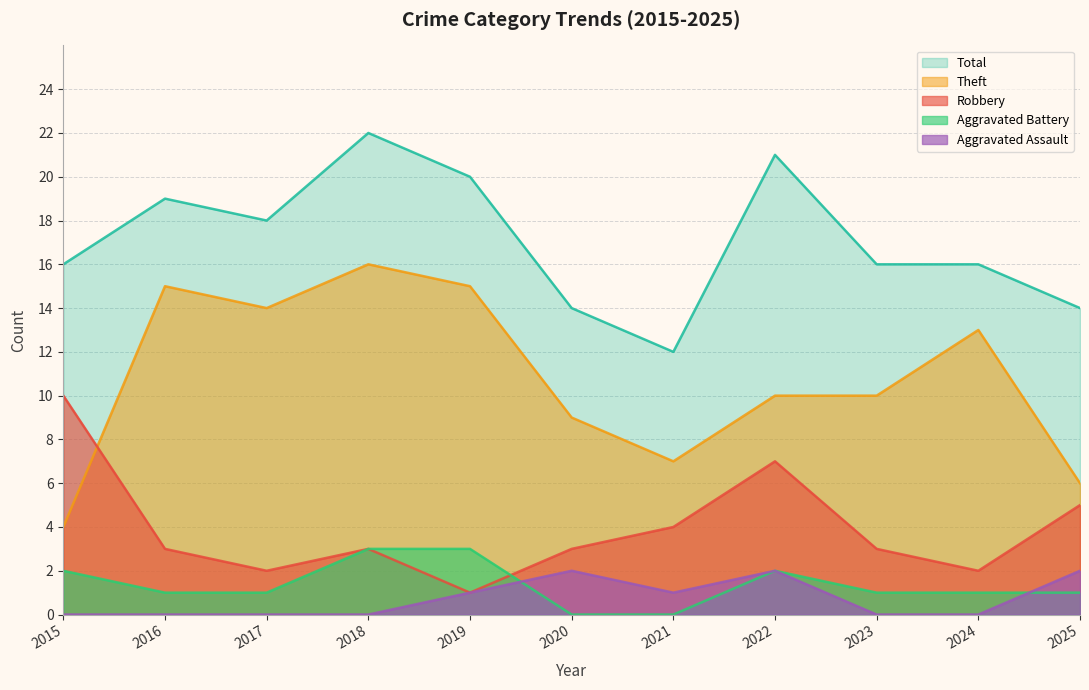

Count the number of data series in this chart.

5